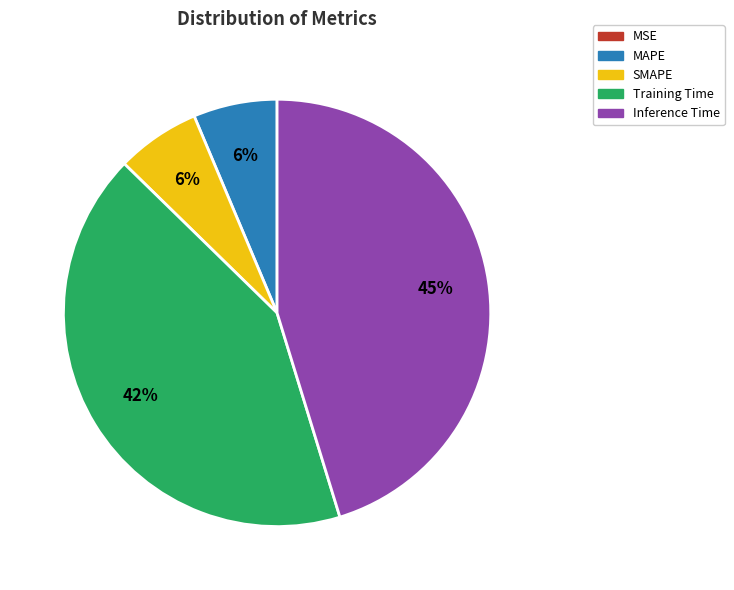

To the nearest percent, what is the difference between the largest and smallest slice percentages?

45%